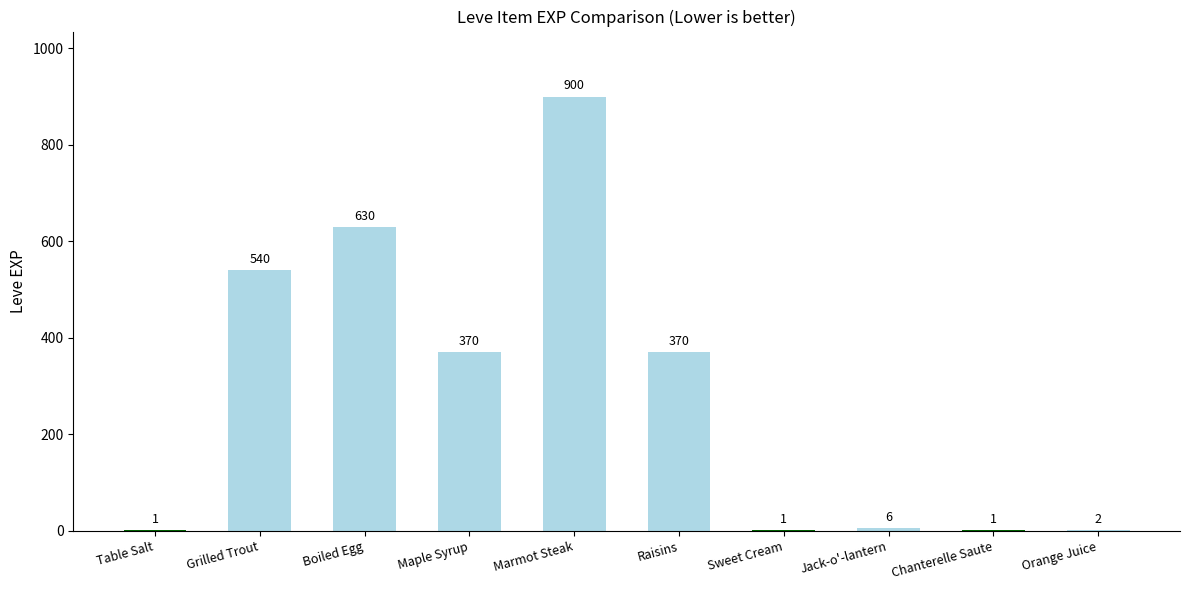

Count the number of data series in this chart.

1